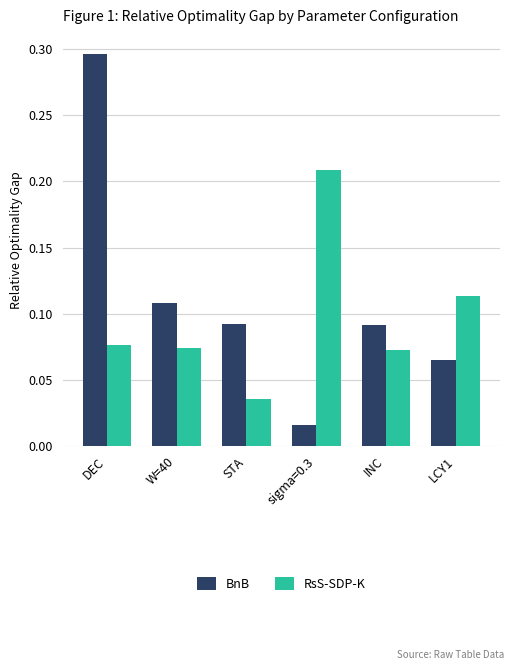

True or false: BnB has a value of 0.0 at INC.

False